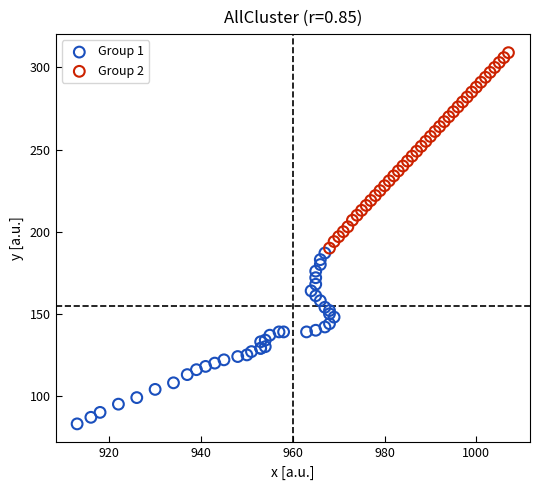

Which series contains the lowest Y value?

Group 1